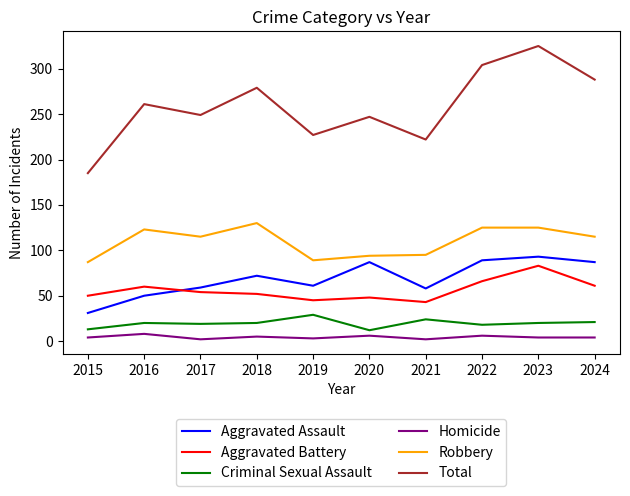

Which series changed the most between 2020 and 2024?

Total